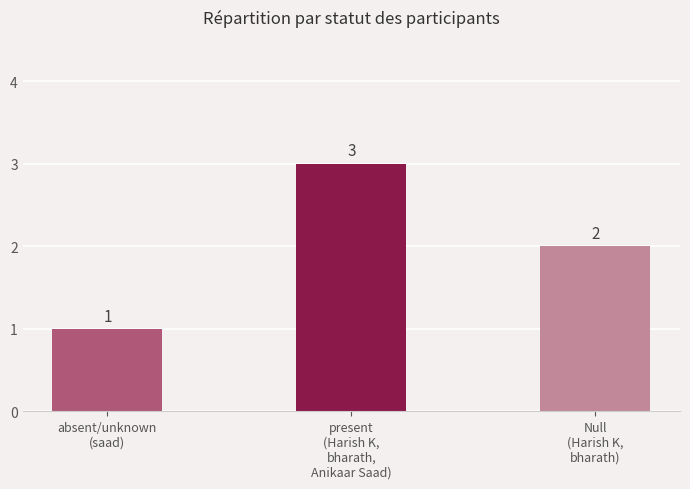

What is the sum of all values?

6